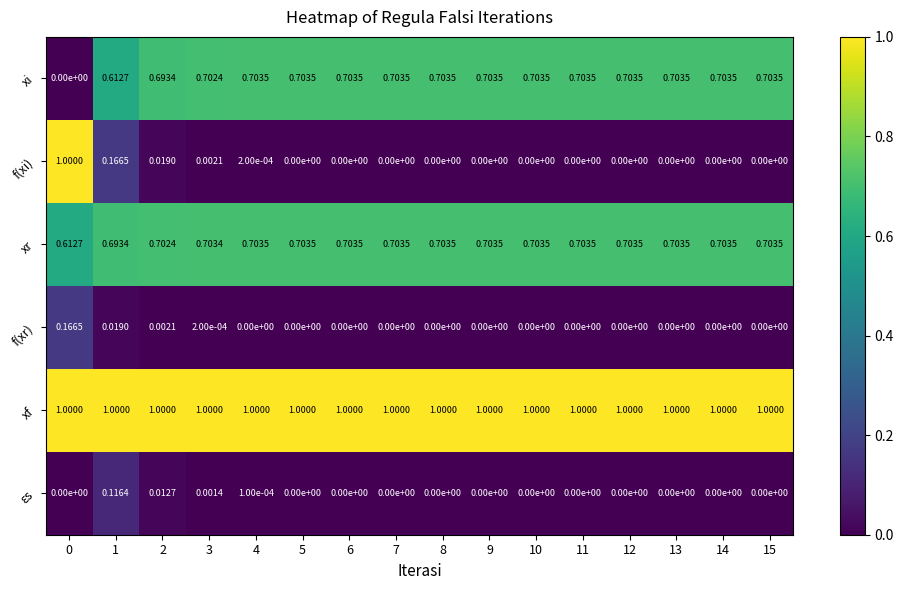

Is the value of xf at 6 greater than the value of f(xr) at 15?

Yes